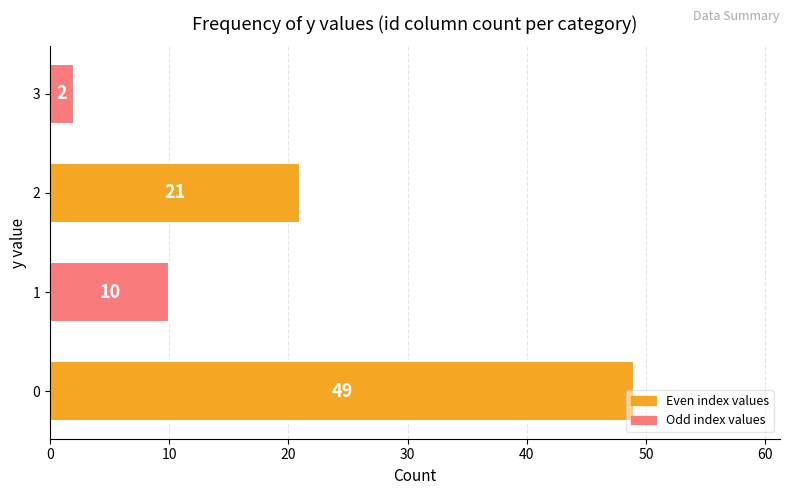

What is the sum of all values?

82